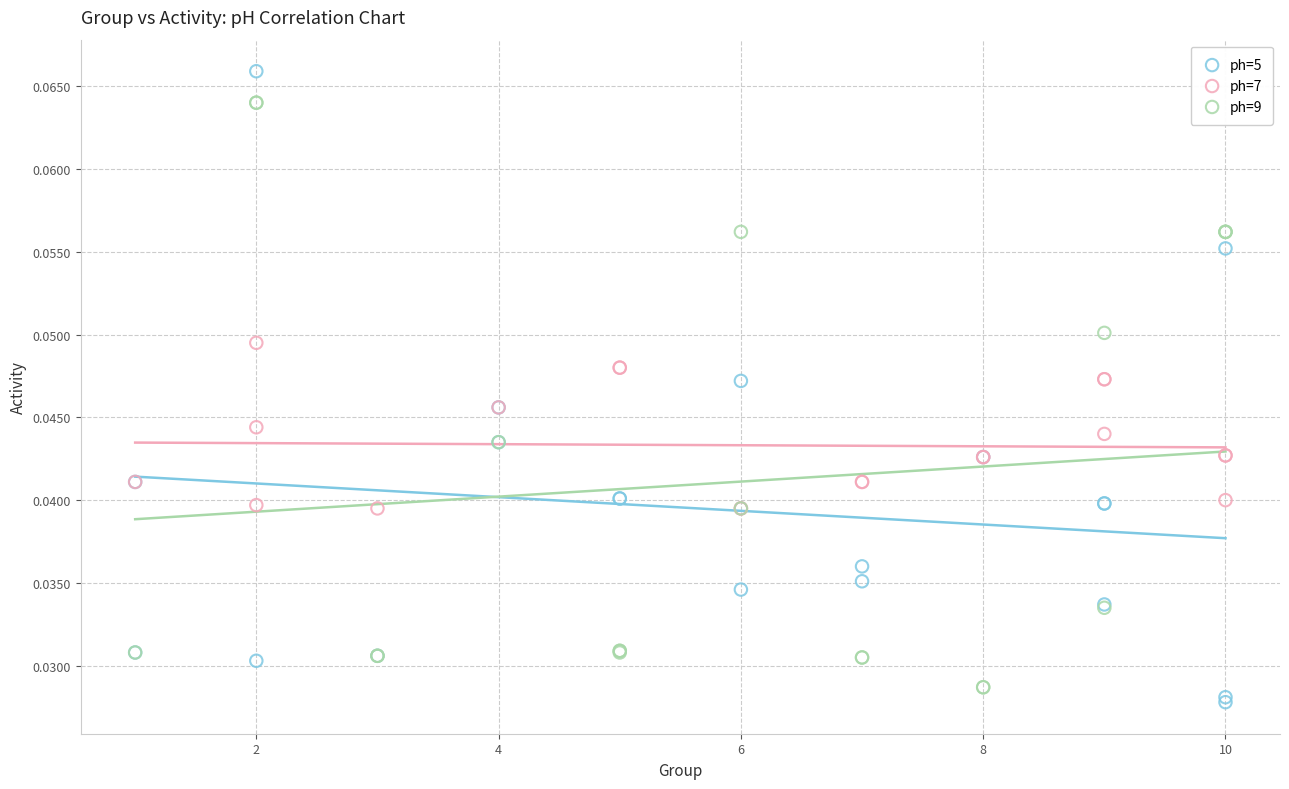

Which series has the largest Y range (max minus min)?

ph=5